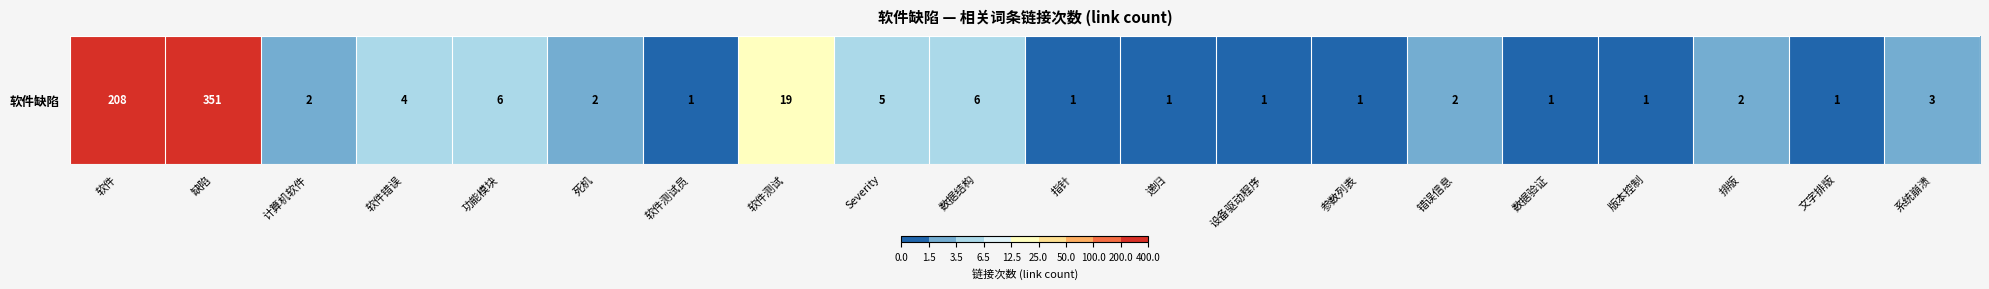

Reading left to right, extract all data points from this chart.

208	351	2	4	6	2	1	19	5	6	1	1	1	1	2	1	1	2	1	3